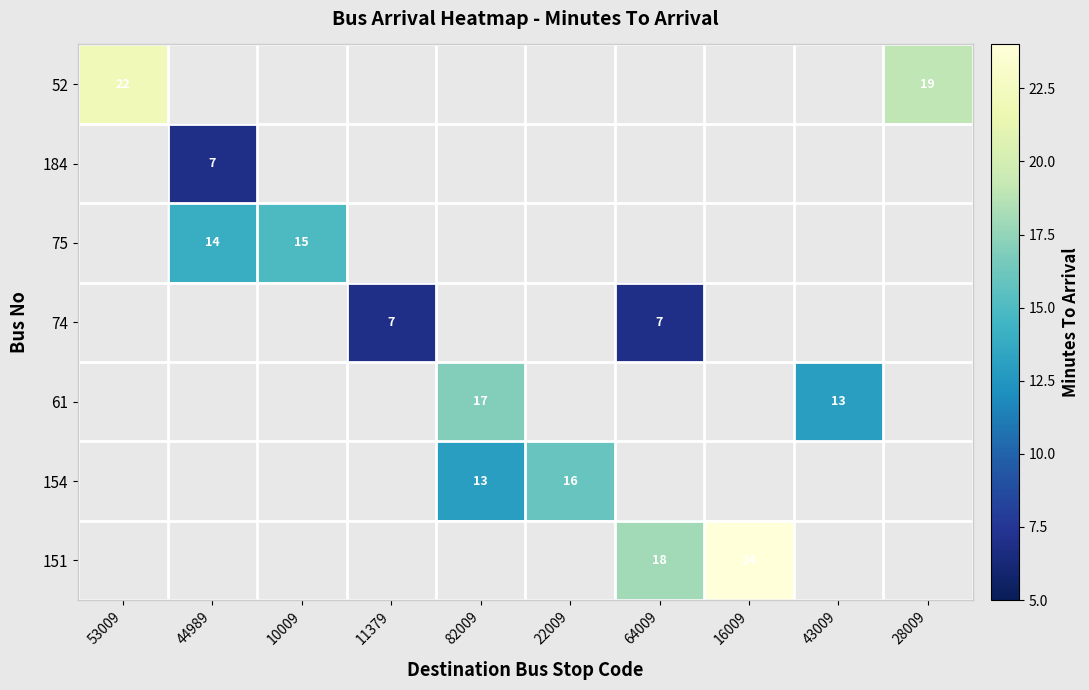

The 75 series shows 8 at 44989. True or false?

False